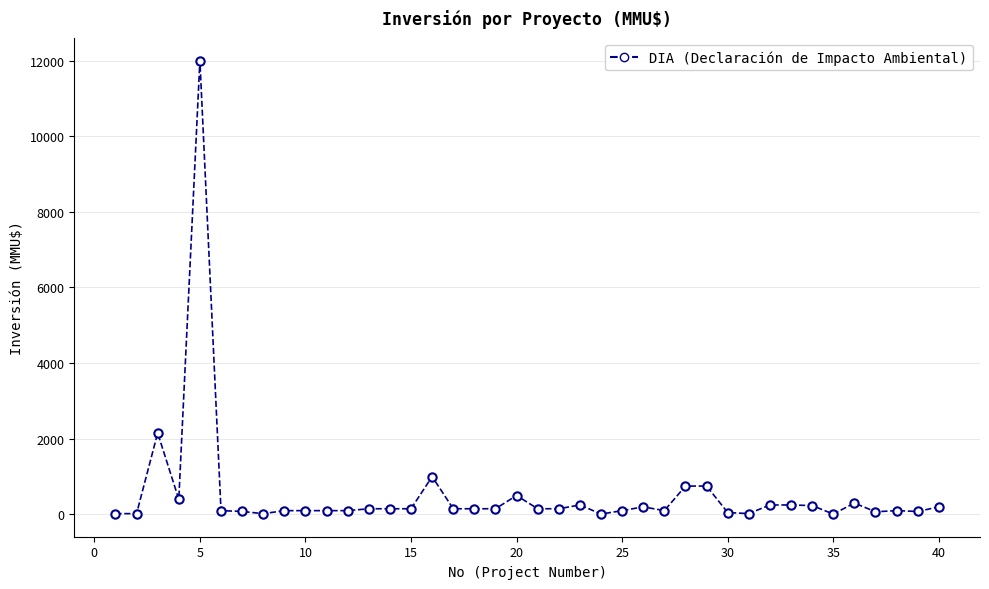

True or false: the data has more than 0 interior local peaks.

True